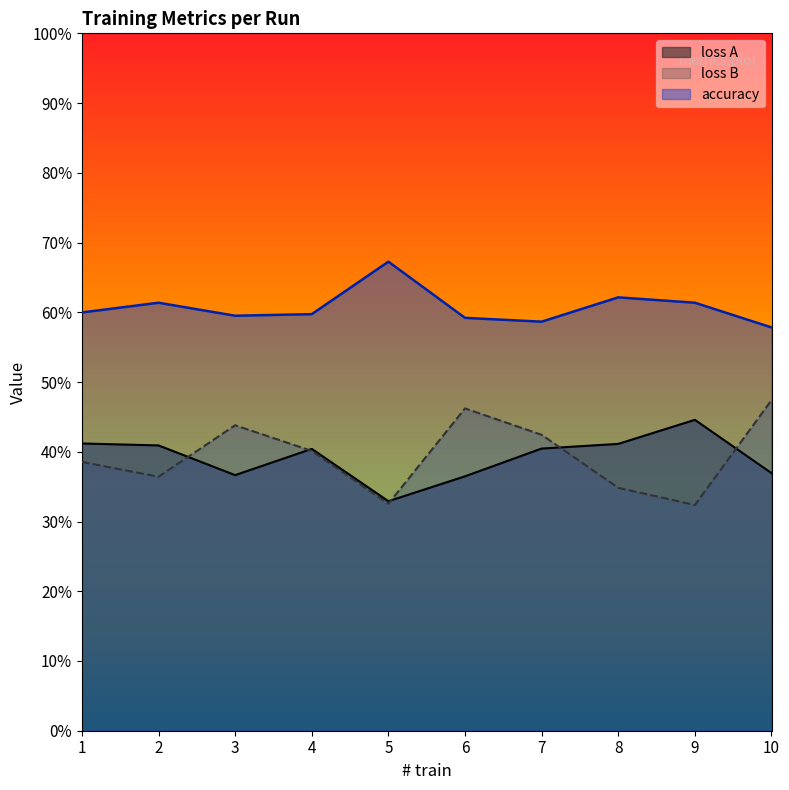

What is the smallest value displayed?

0.3